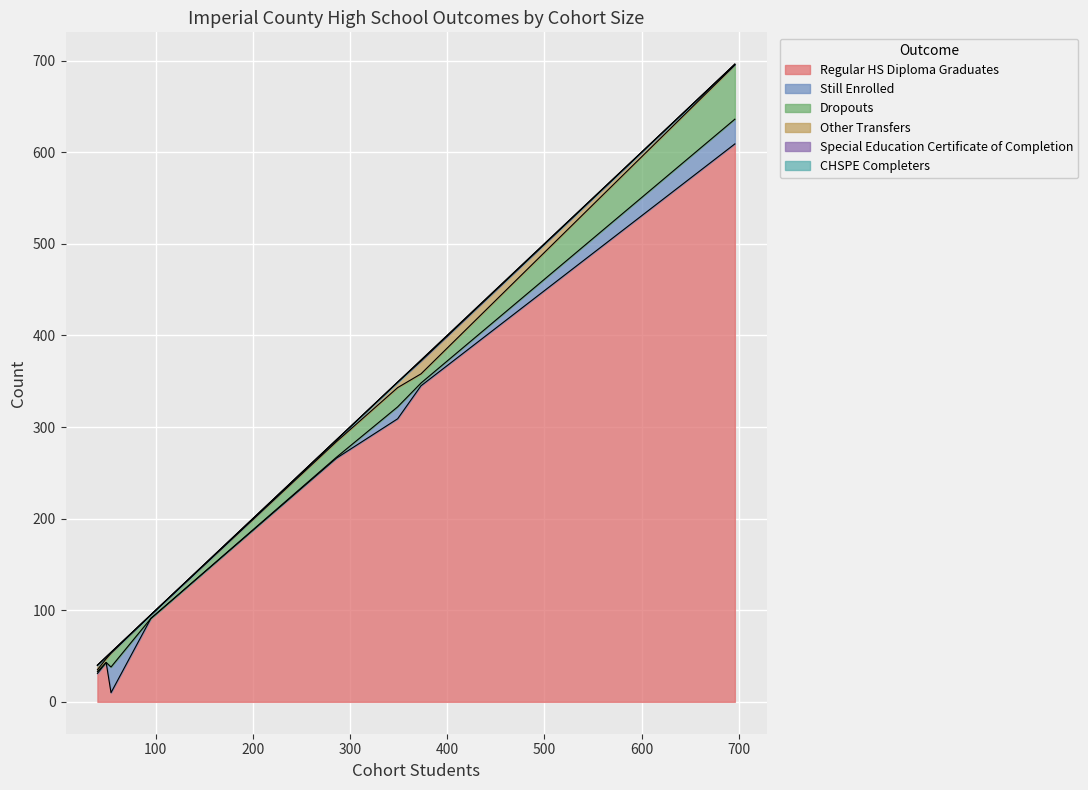

What is the maximum value for Regular HS Diploma Graduates?

609